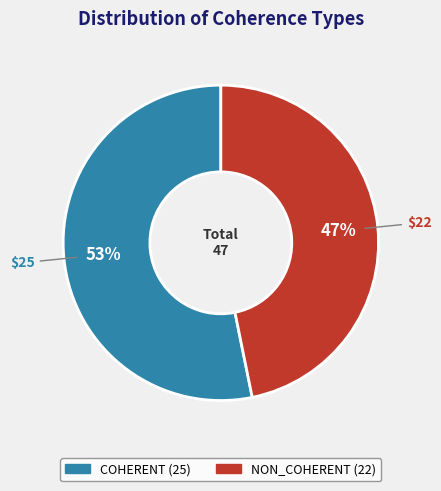

How many segments does this pie chart have?

2